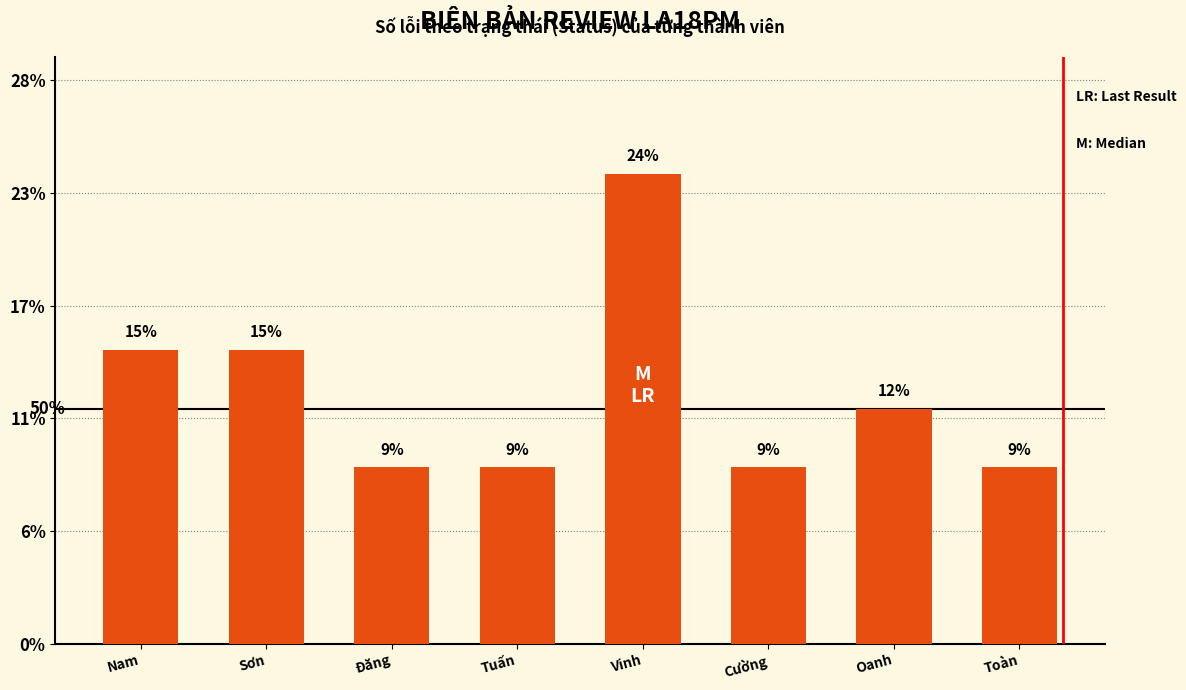

Are the bars horizontal?

No